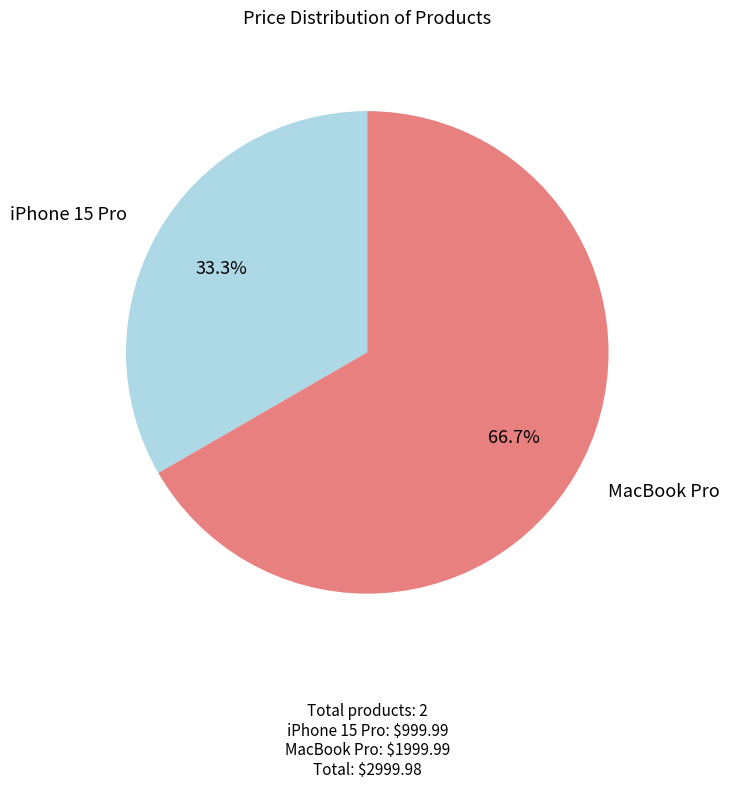

Between MacBook Pro and iPhone 15 Pro, which is larger?

MacBook Pro